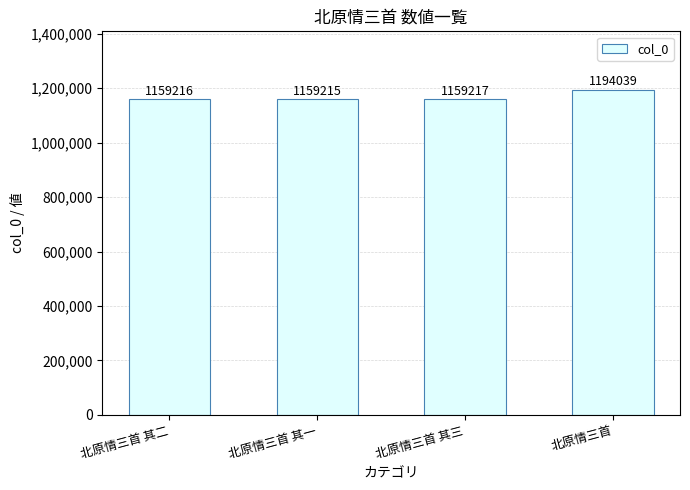

Reading left to right, extract all data points from this chart.

1159216	1159215	1159217	1194039